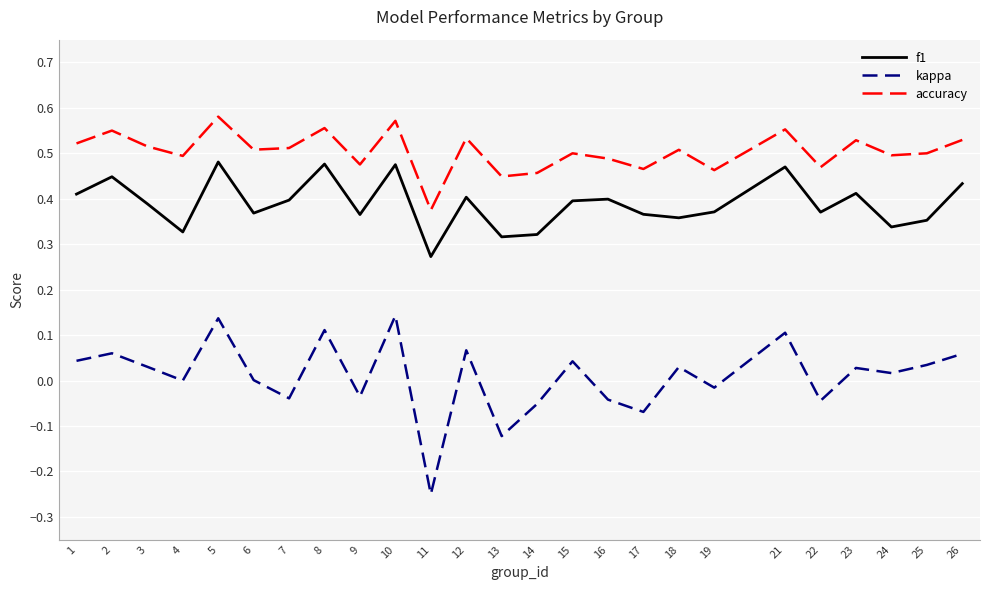

How many lines are shown in the chart?

3